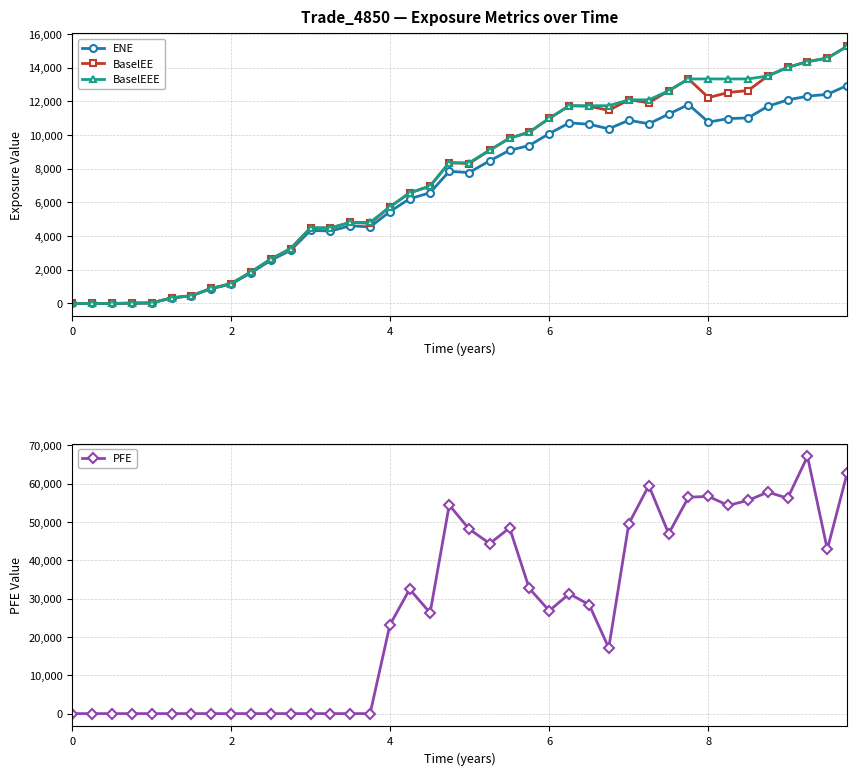

Reading left to right, transcribe all the data shown in this chart.

ENE: 0.0	0.0	0.0	16.4	29.5	327.6	456.3	874.7	1152.6	1829.9	2567.1	3157.0	4340.9	4300.2	4617.9	4542.7	5455.2	6218.0	6576.8	7850.1	7773.6	8475.1	9095.9	9379.7	10089.3	10726.2	10644.1	10372.6	10881.3	10671.1	11247.5	11811.5	10772.5	10979.1	11021.1	11710.8	12088.4	12311.1	12418.3	12943.4
BaselEE: 0.0	0.0	0.0	16.5	29.8	331.4	463.0	890.2	1176.5	1874.4	2638.7	3256.2	4493.2	4468.2	4816.9	4756.9	5734.6	6564.0	6973.1	8357.1	8310.7	9104.8	9817.4	10170.5	10991.8	11744.4	11712.5	11469.9	12092.9	11921.9	12631.6	13334.4	12225.7	12528.8	12646.0	13511.5	14024.1	14363.2	14570.2	15272.2
BaselEEE: 0.0	0.0	0.0	16.5	29.8	331.4	463.0	890.2	1176.5	1874.4	2638.7	3256.2	4493.2	4493.2	4816.9	4816.9	5734.6	6564.0	6973.1	8357.1	8357.1	9104.8	9817.4	10170.5	10991.8	11744.4	11744.4	11744.4	12092.9	12092.9	12631.6	13334.4	13334.4	13334.4	13334.4	13511.5	14024.1	14363.2	14570.2	15272.2
PFE: 0.0	0.0	0.0	0.0	0.0	0.0	0.0	0.0	0.0	0.0	0.0	0.0	0.0	0.0	0.0	0.0	23131.3	32473.0	26287.2	54448.1	48185.1	44391.4	48477.7	32687.6	26861.5	31278.8	28437.3	17148.7	49571.4	59516.8	46977.0	56493.8	56685.8	54346.5	55650.7	57809.8	56236.9	67122.7	42873.1	62785.5